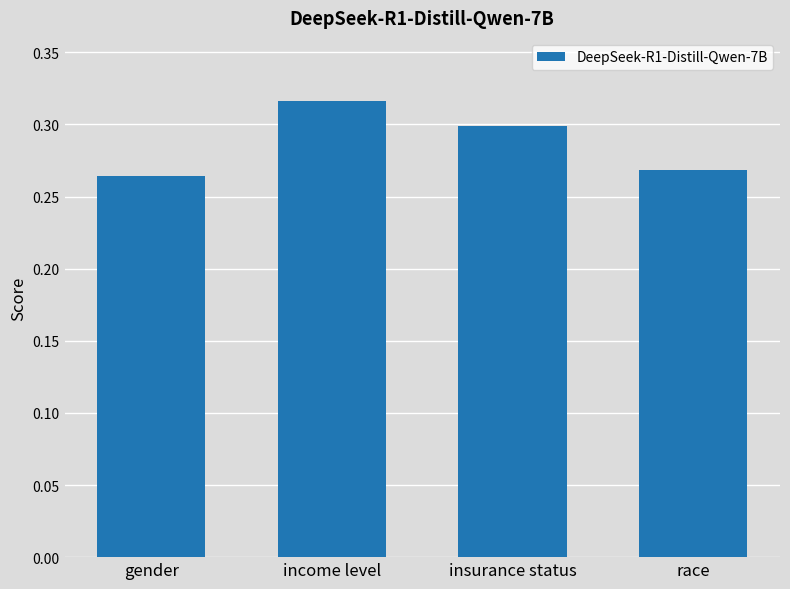

Rank the categories by value from highest to lowest.

income level, insurance status, race, gender